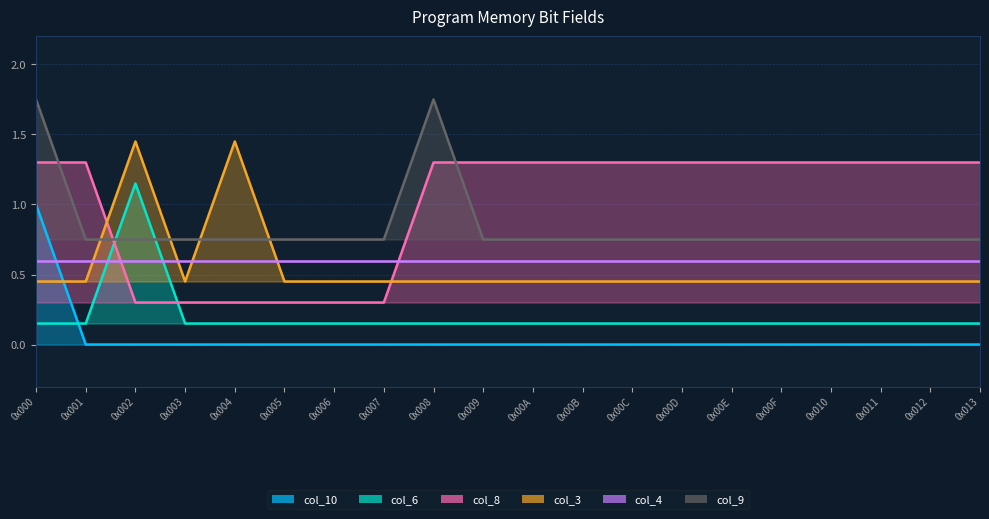

Which series has the largest total across all categories?

col_8